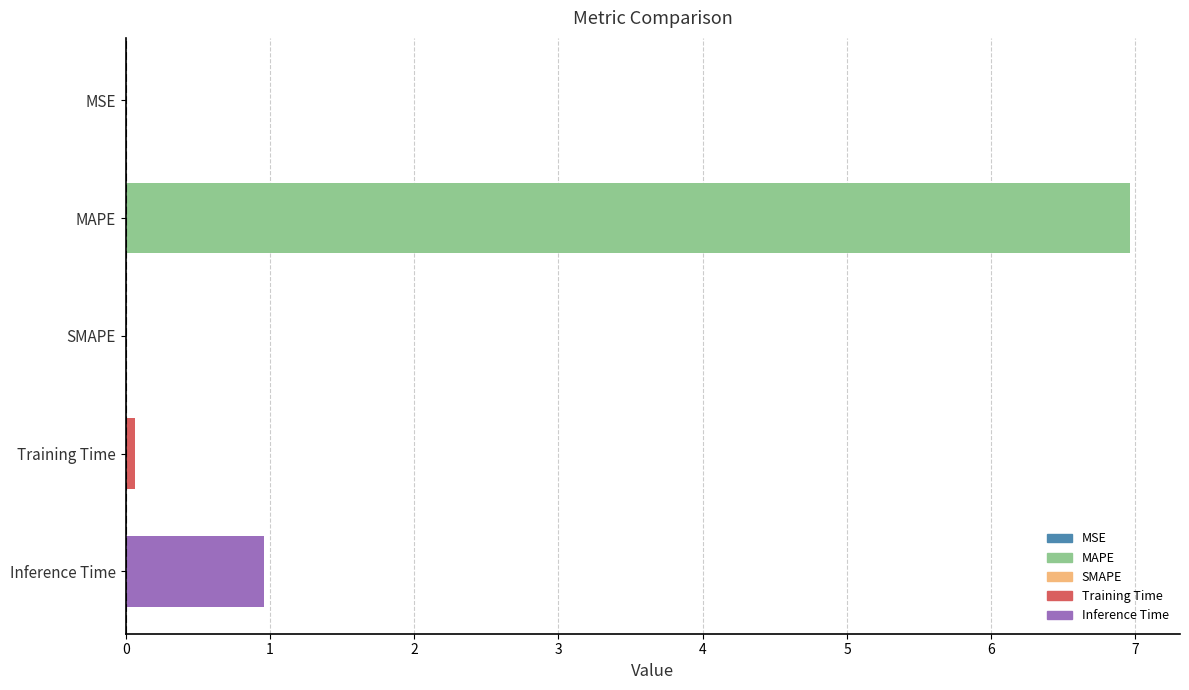

True or false: the data shows 0.0 at MSE.

True